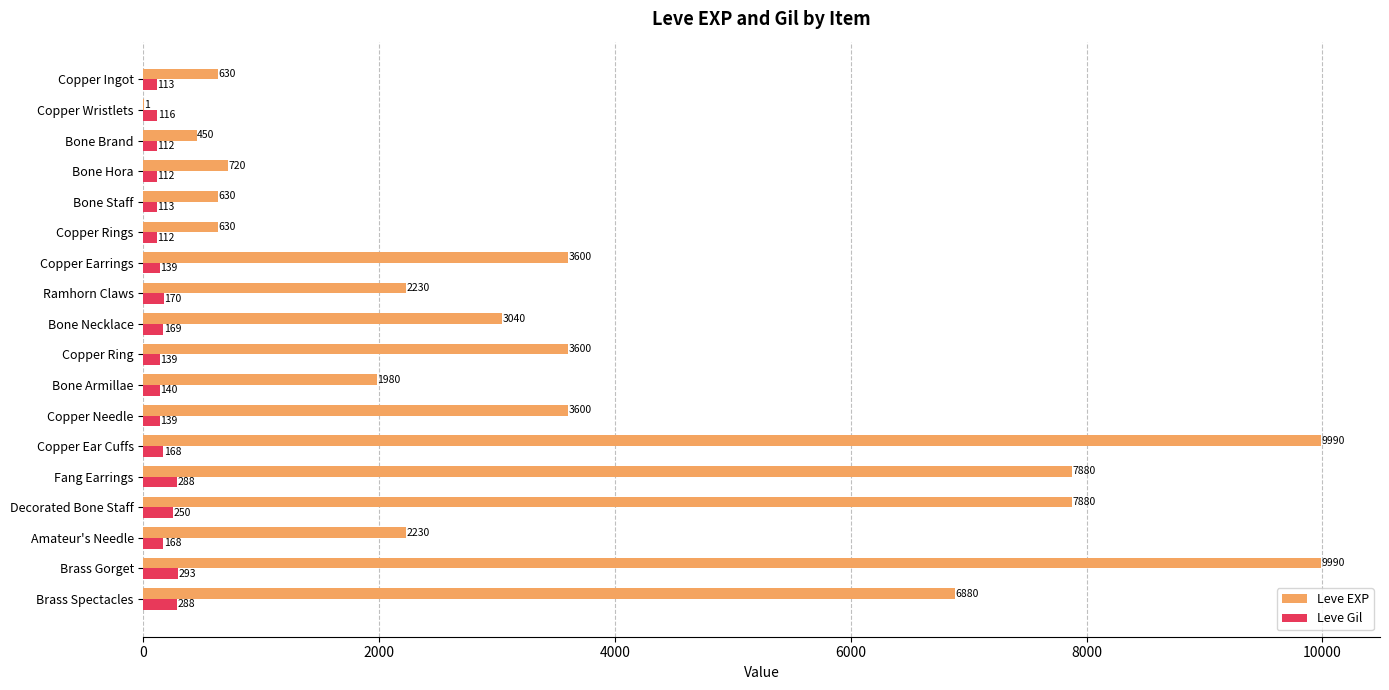

Between Bone Hora and Bone Necklace, which series saw the biggest shift?

Leve EXP